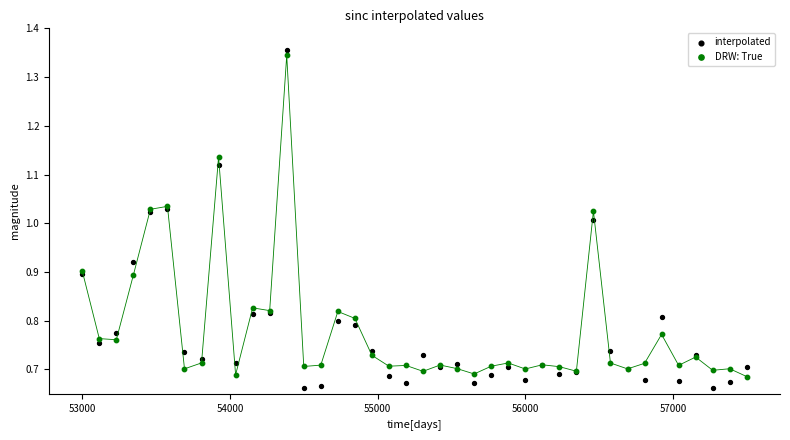

What is the X range (max minus min) for the scatter plot?

4500.0